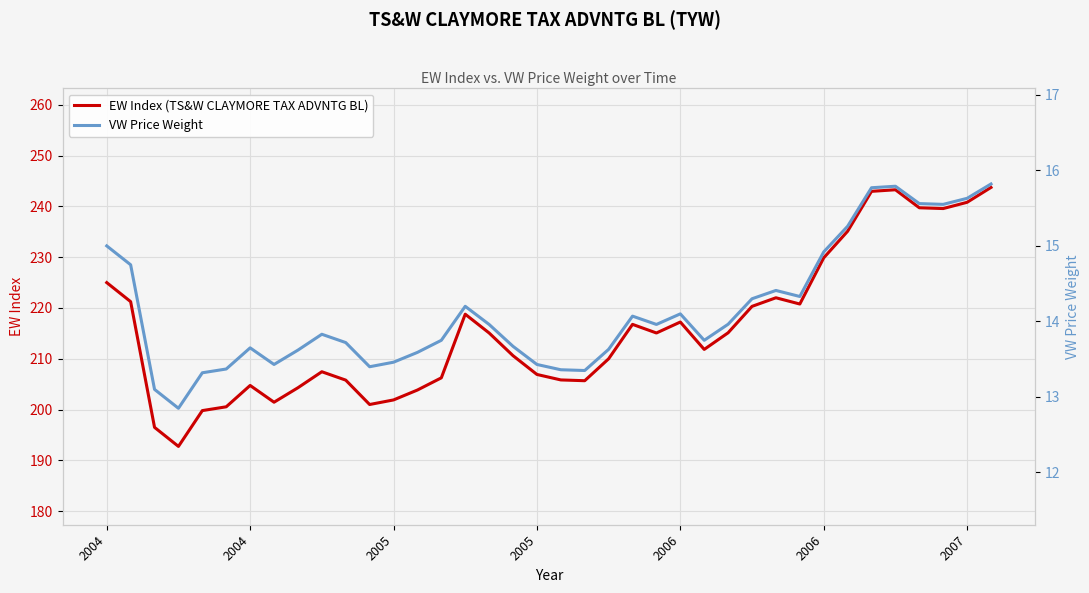

Rank the series by their average value, from highest to lowest.

EW Index (TS&W CLAYMORE TAX ADVNTG BL), VW Price Weight